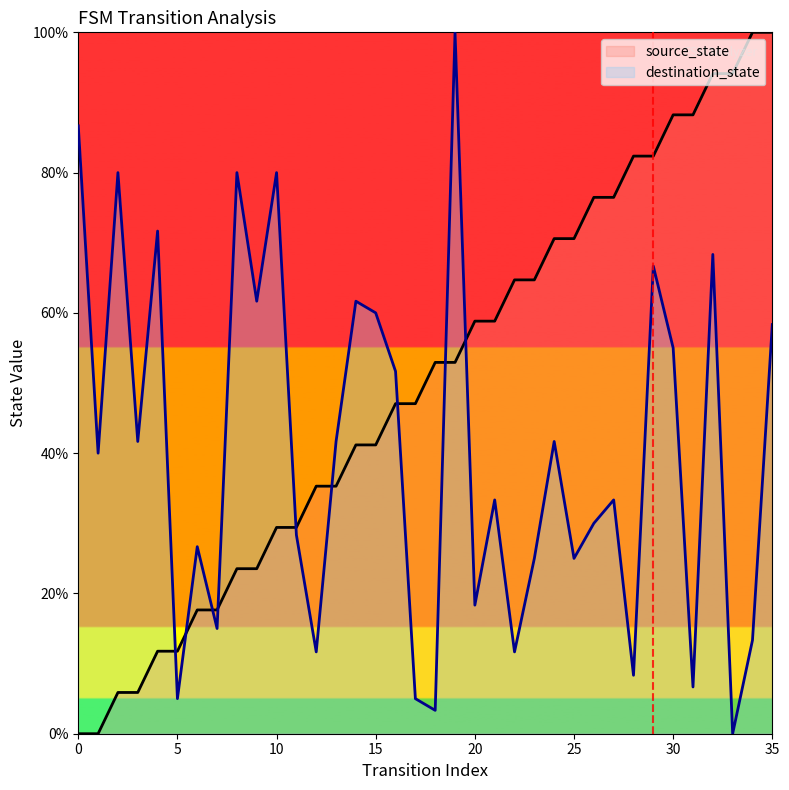

What is the difference between the maximum and second lowest values in the source_state series?

100.0